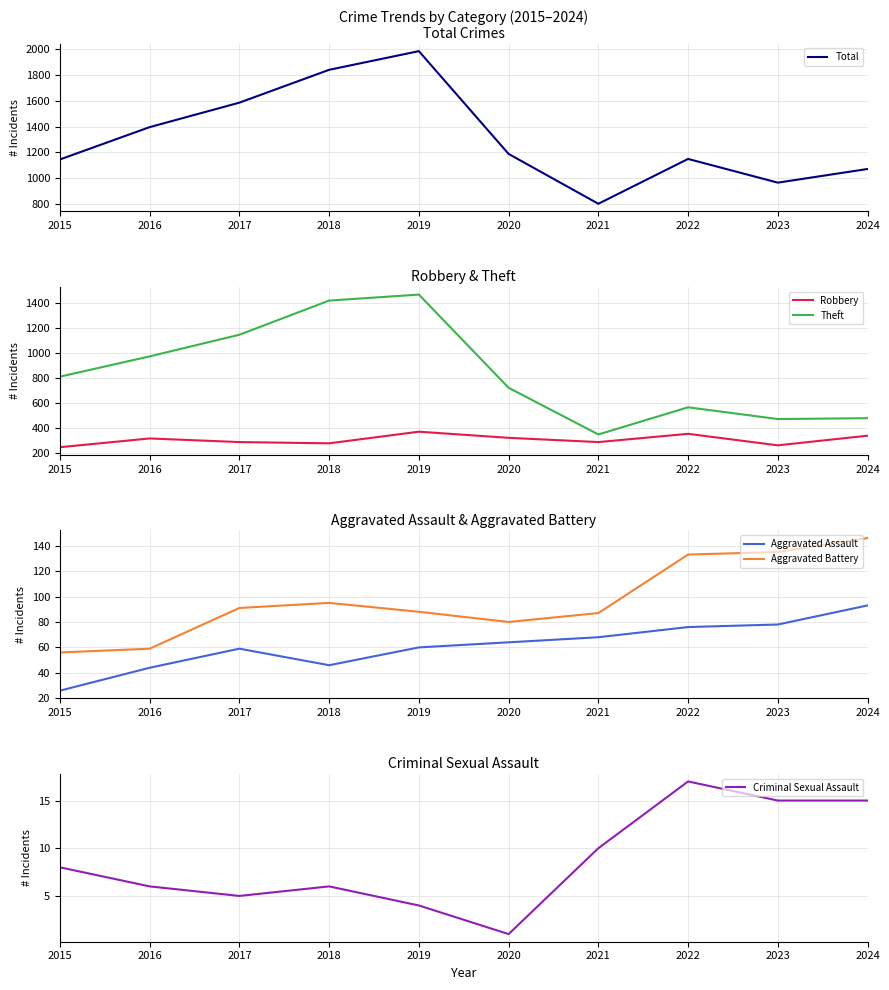

What is the lowest value of the Aggravated Battery series?

56